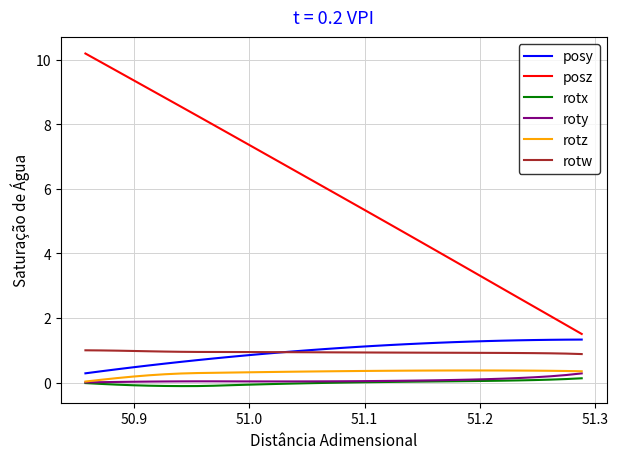

True or false: posz and rotw cross at least once.

False